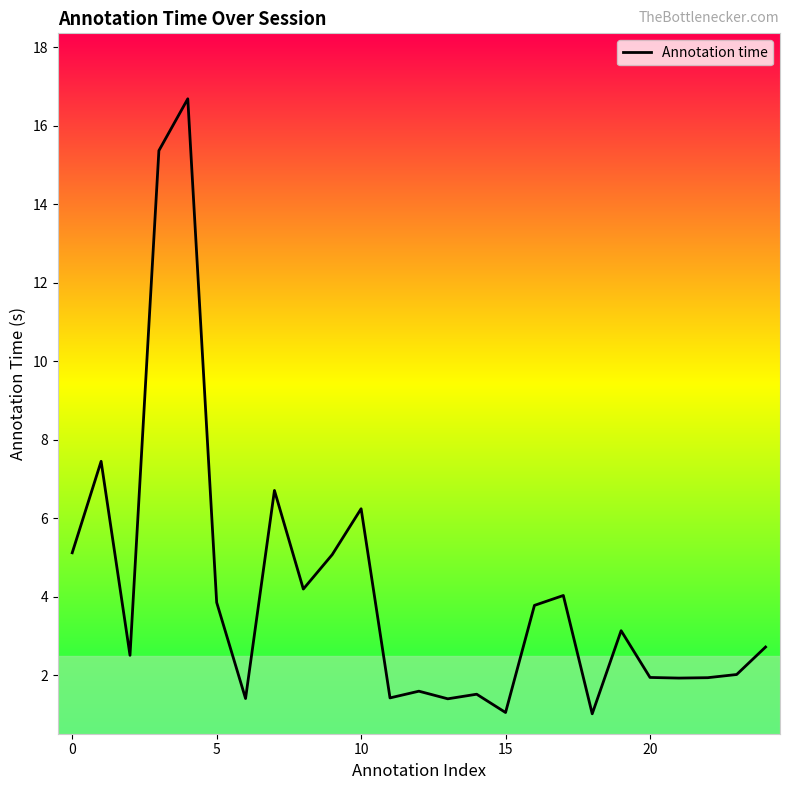

What is the maximum value shown in the chart?

16.7